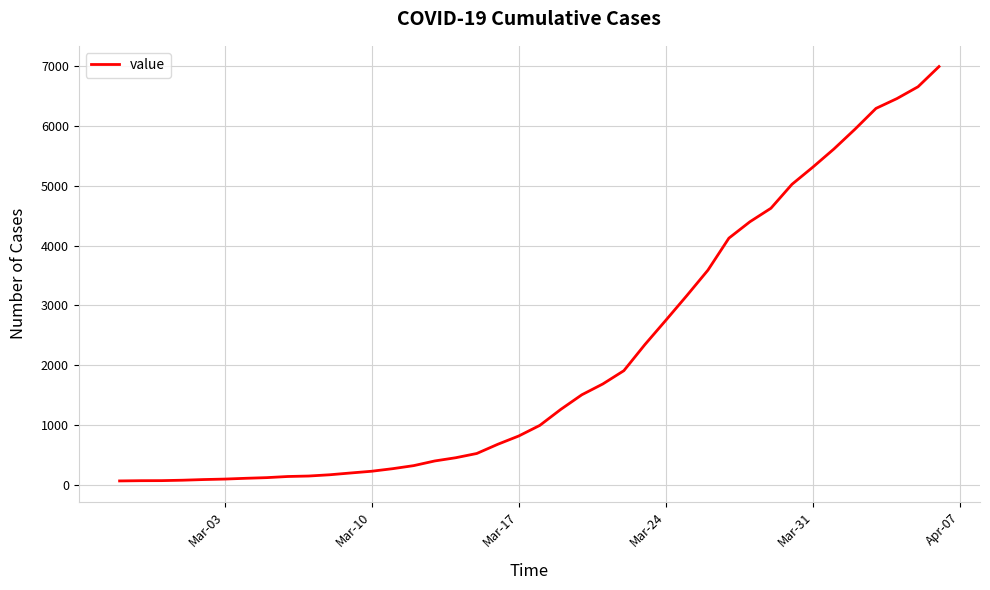

How many distinct data groups are displayed?

1